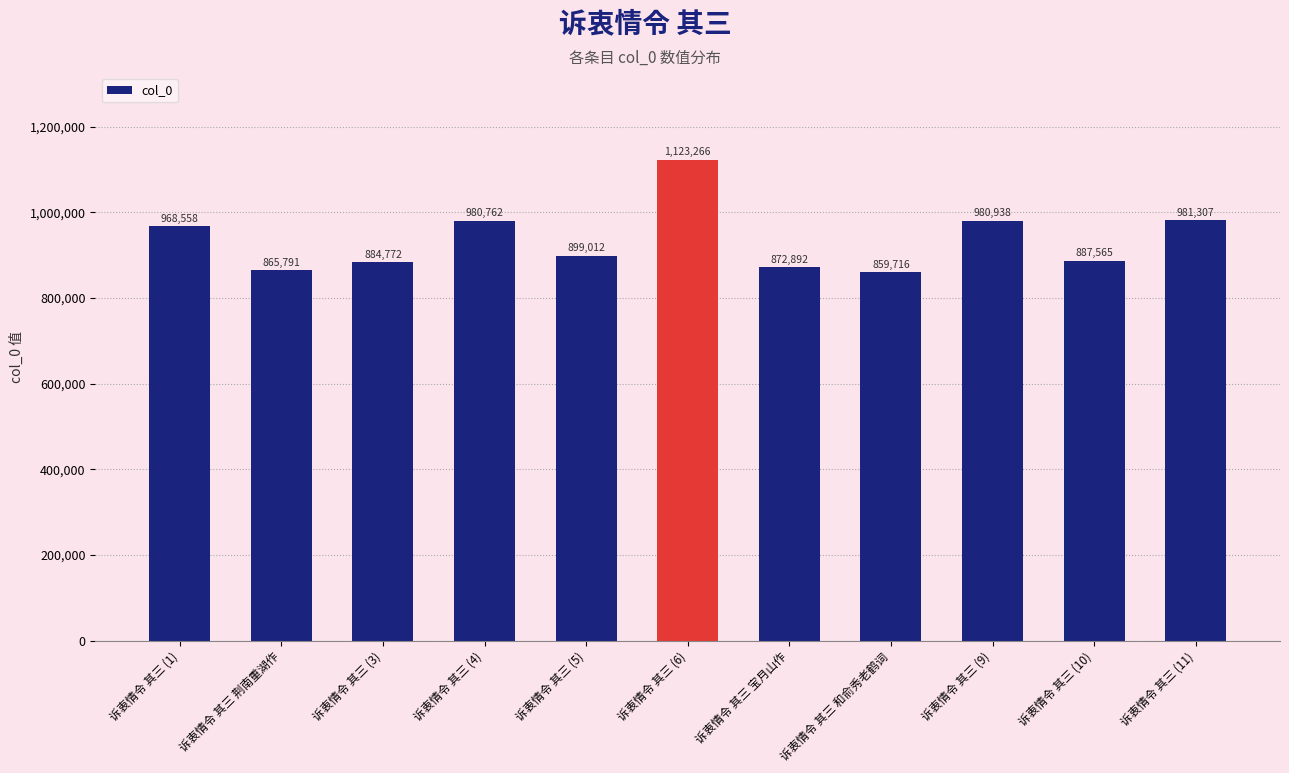

How many data points are less than 899012?

5